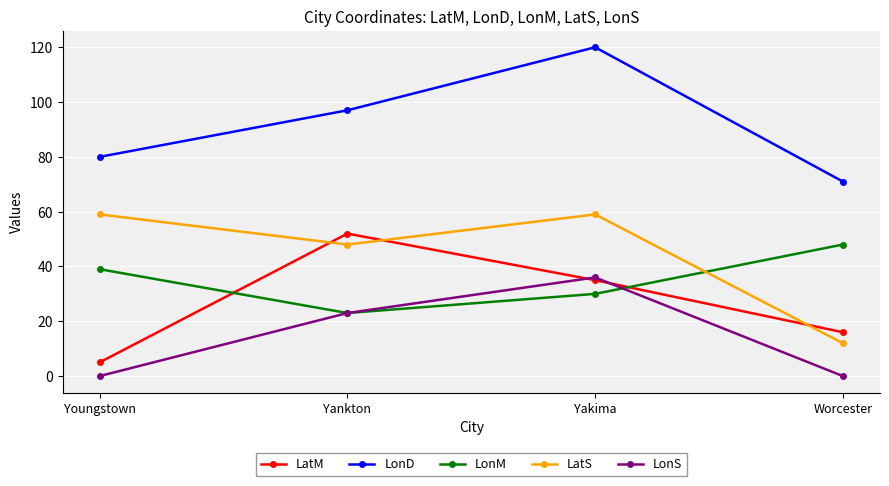

In LatS, how many points are lower than both neighbors (excluding endpoints)?

1